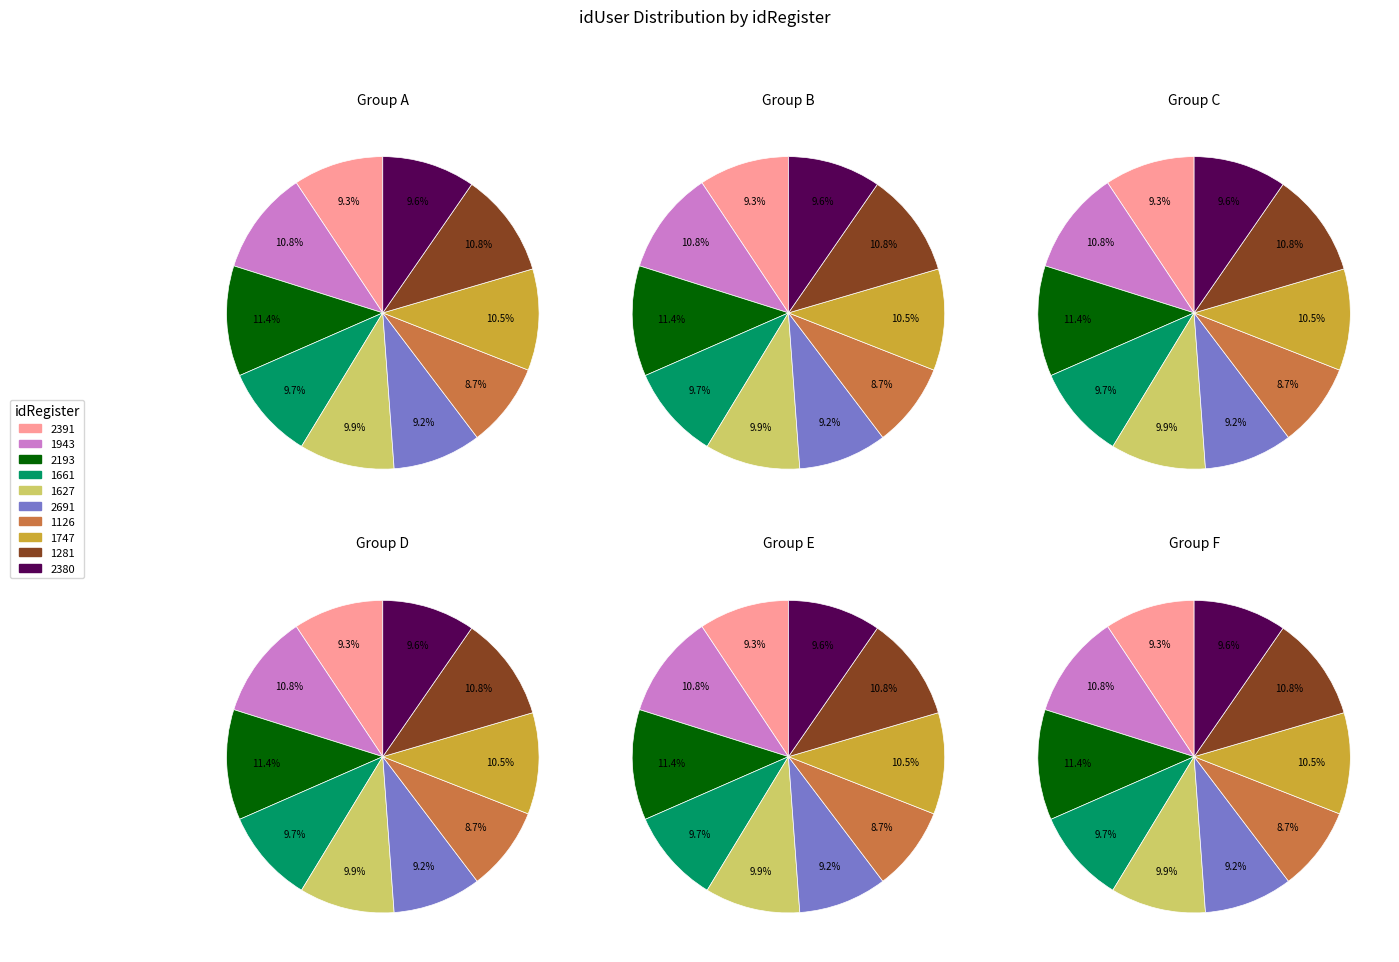

To the nearest percent, what is the combined percentage of 2193 and 1943?

22%